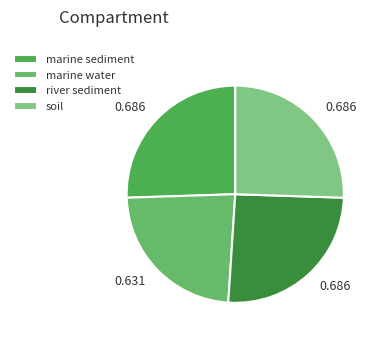

What percentage do marine water and marine sediment together represent?

49.0%